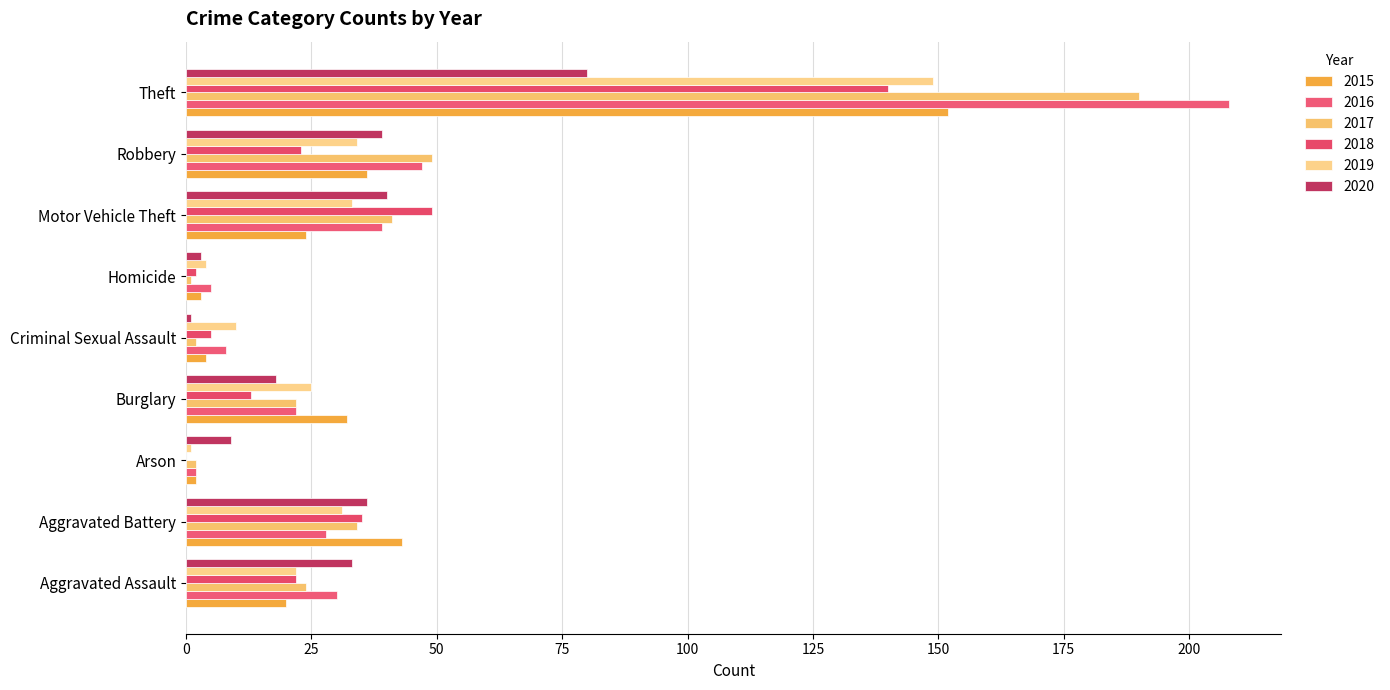

What is the difference between the 2019 values at Homicide and Burglary?

21